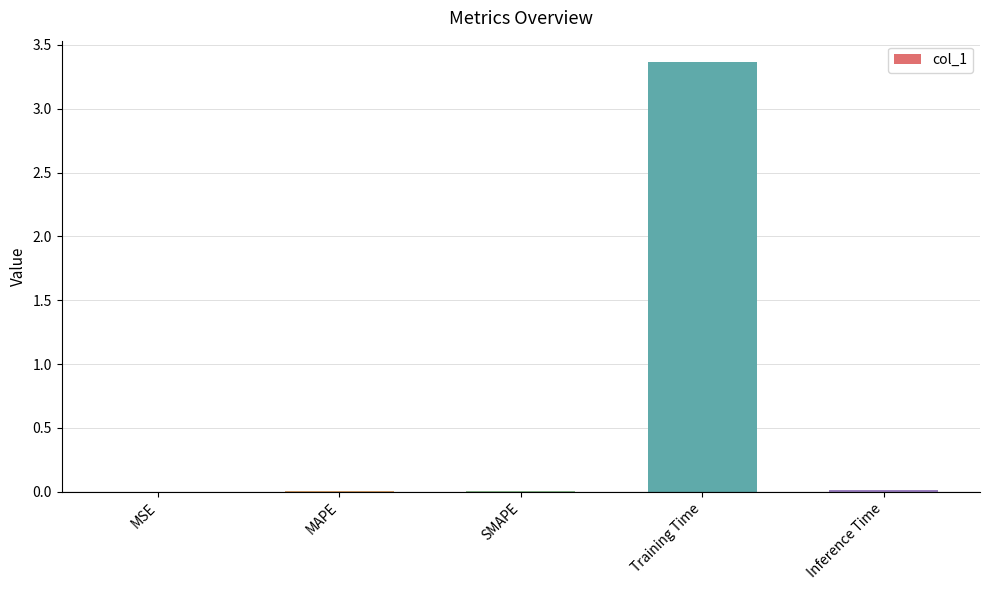

The chart shows a value of 1.1 at Training Time. True or false?

False